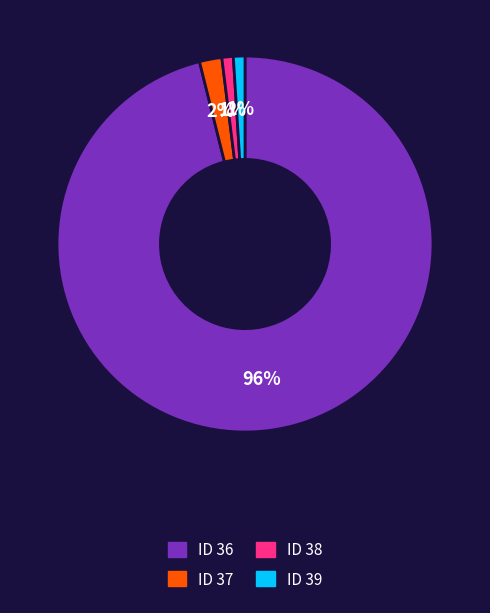

Is there a majority slice in this chart?

Yes